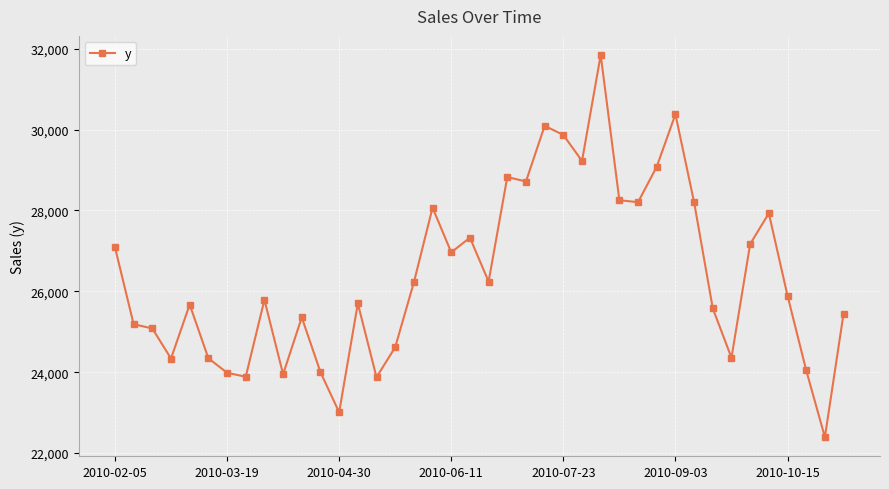

What is the value of the 1st point from the left?

27089.4